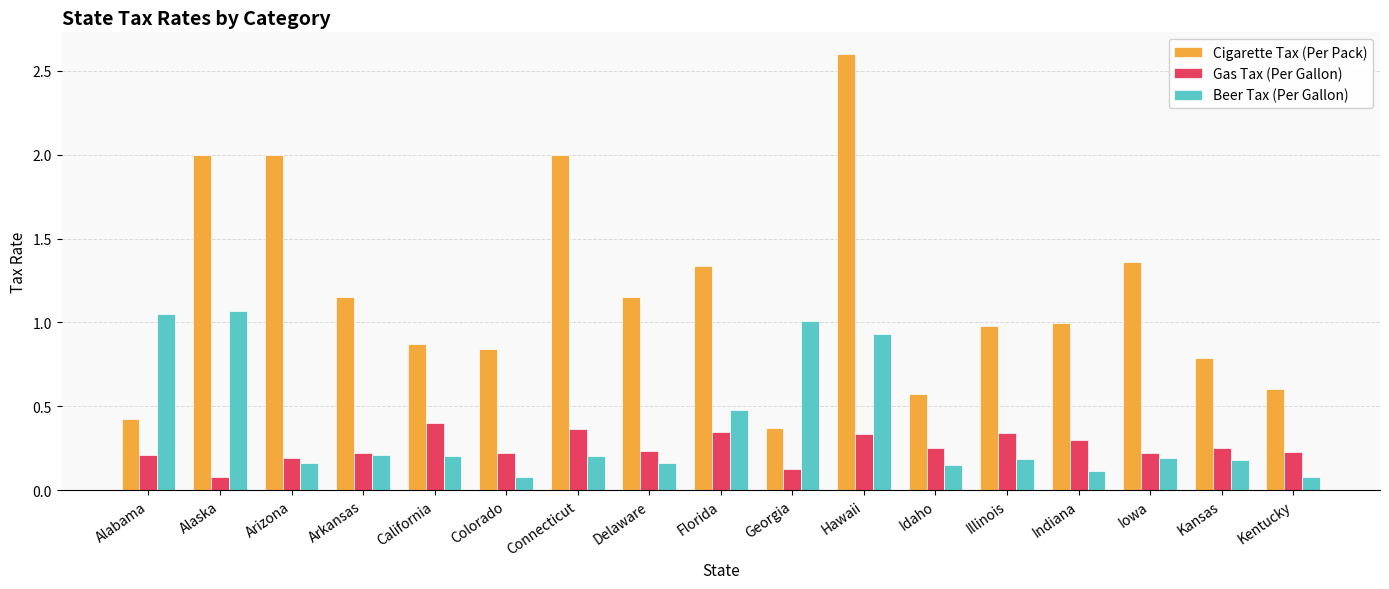

What is the difference between the highest and lowest values at Alaska?

1.9